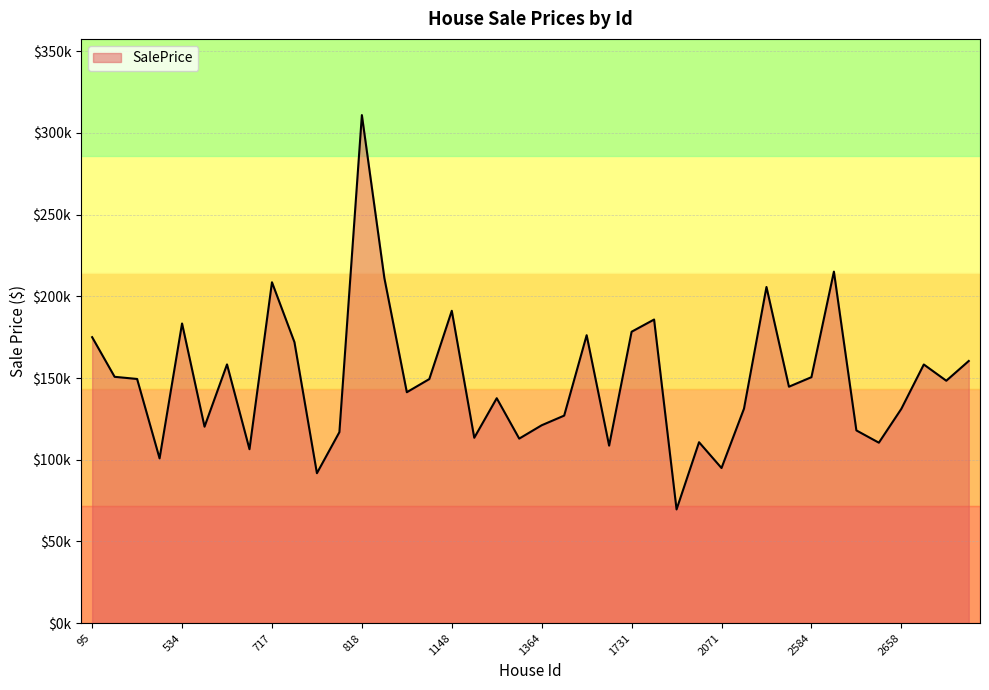

What is the sum of all values?

5948606.3